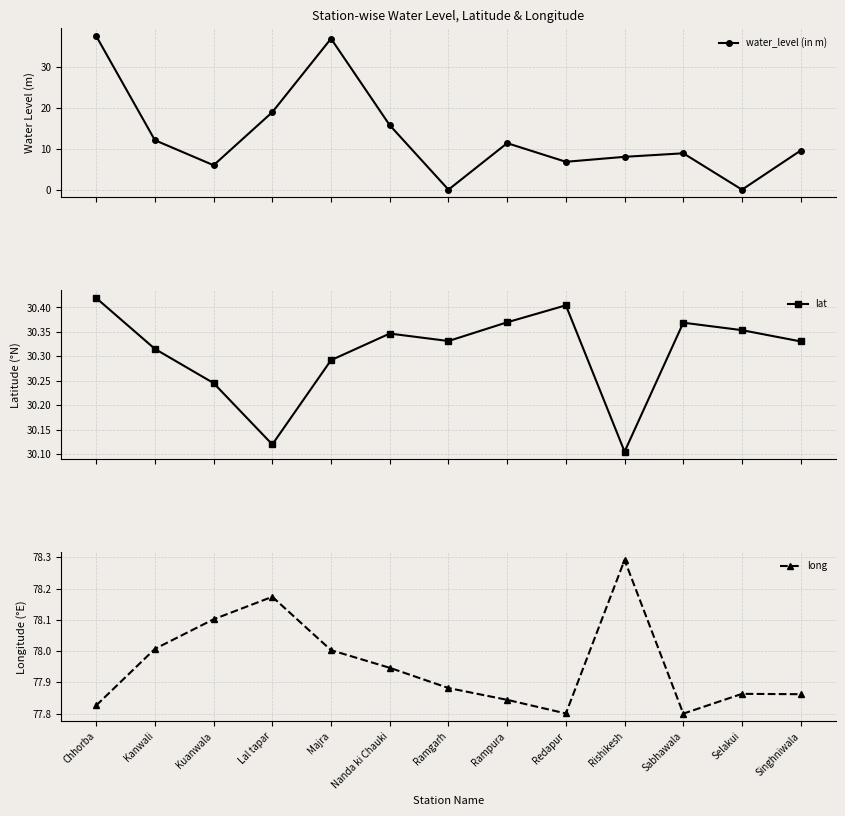

What is the difference between the maximum and minimum values in the lat series?

0.3